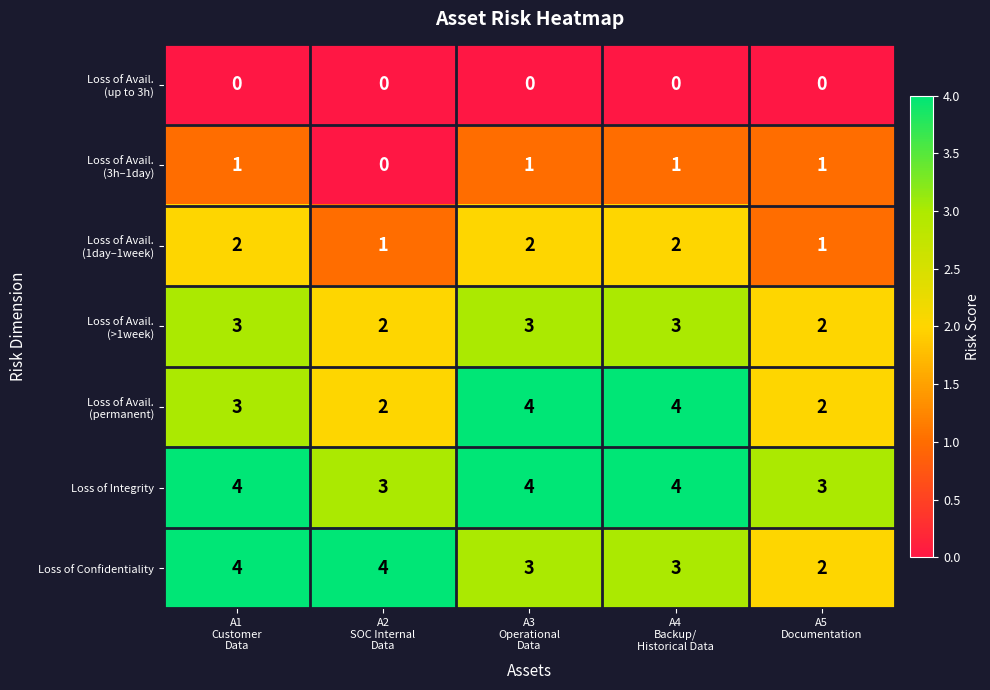

What is the average value of the Loss of Integrity series?

4